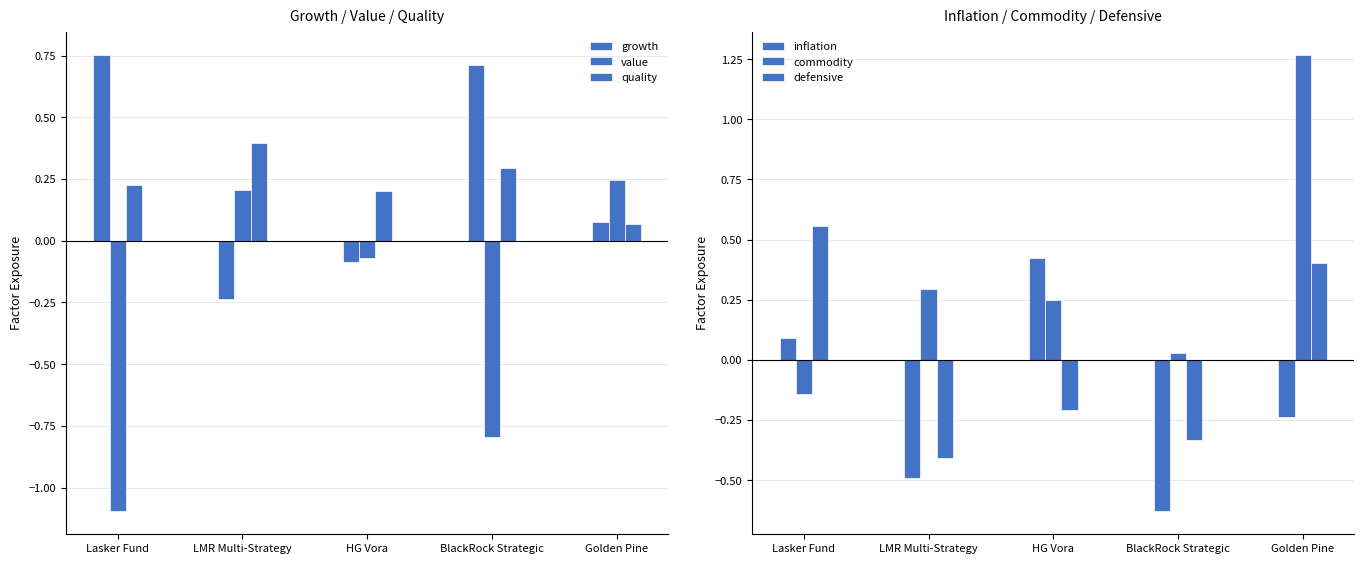

What is the difference between the maximum and minimum values in the inflation series?

1.1